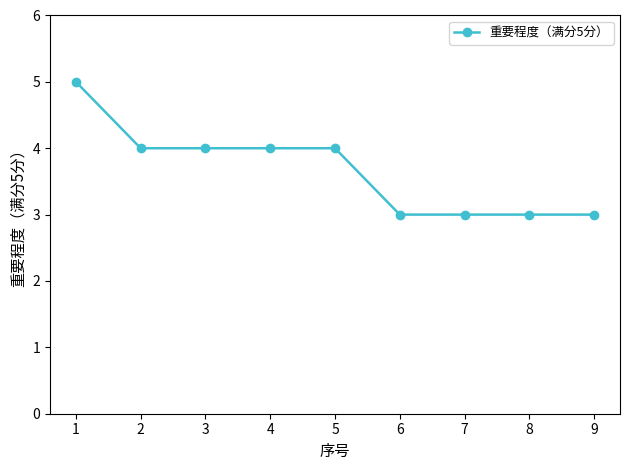

The chart shows a value of 4 at 5. True or false?

True